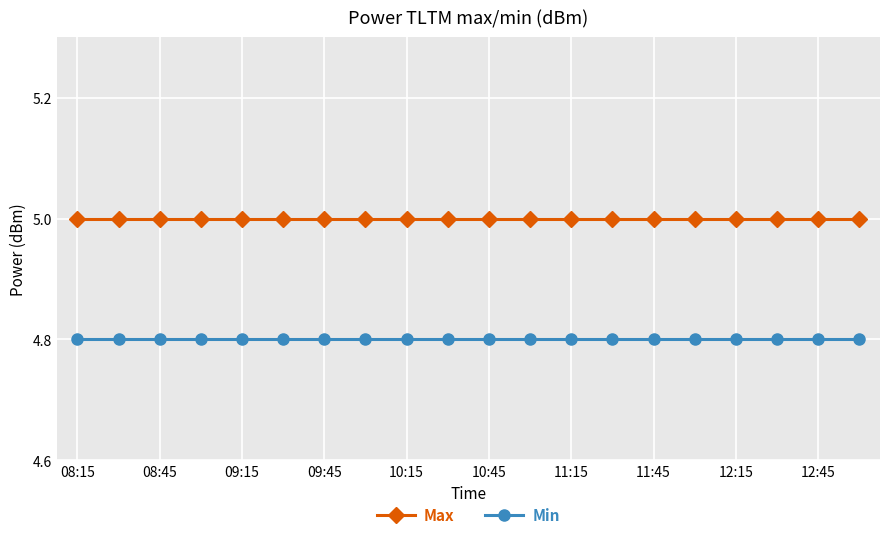

What is the maximum value for Min?

4.8